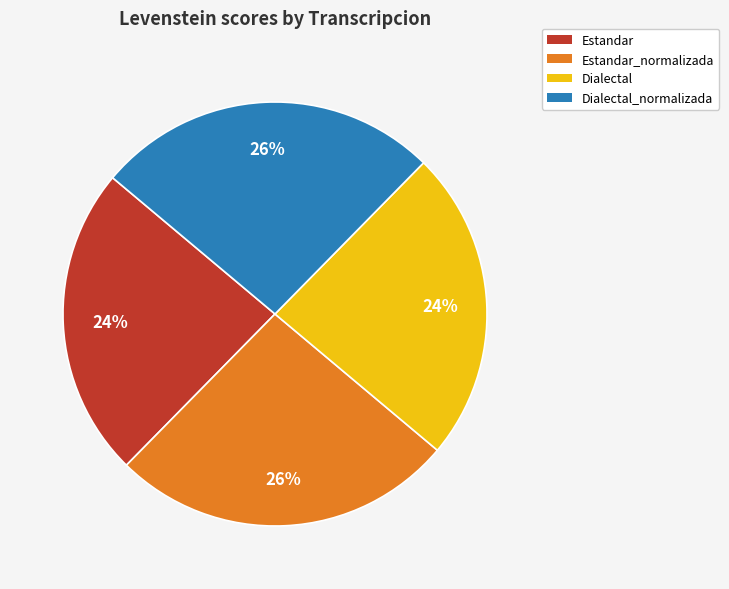

The Dialectal_normalizada slice represents 26% of the pie. True or false?

True